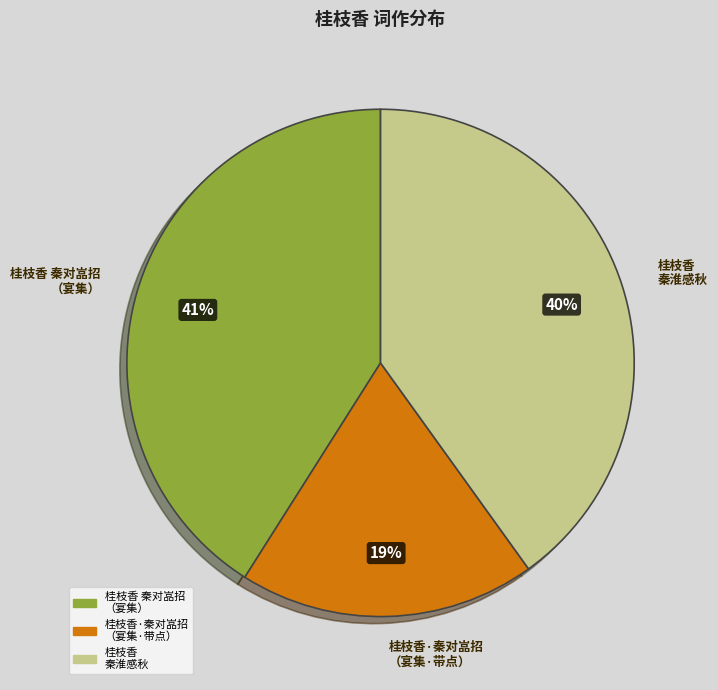

Approximately how many times larger is the value at 桂枝香 秦淮感秋 compared to 桂枝香 秦对嵓招 （宴集）?

1.0